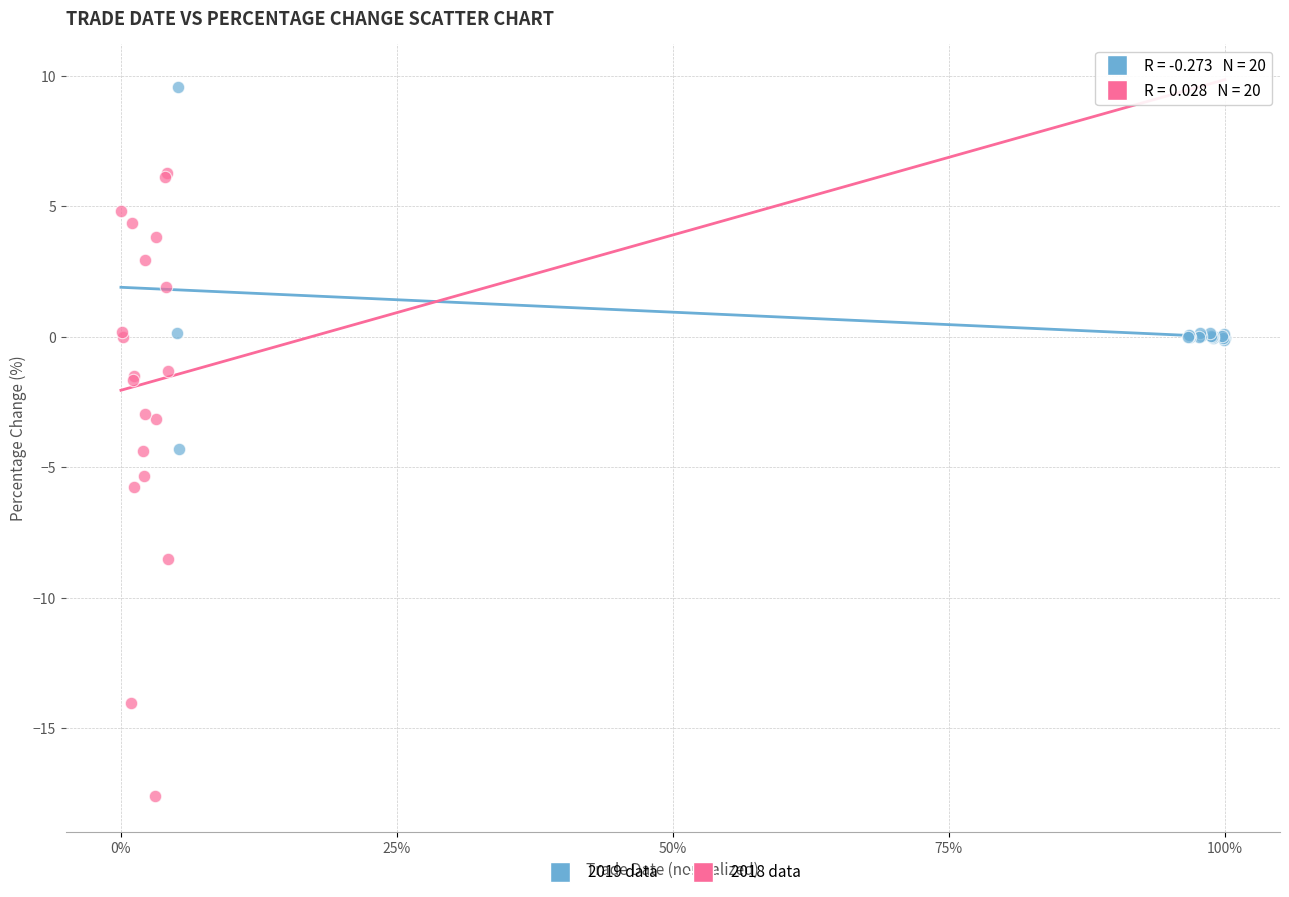

Which series reaches the maximum Y coordinate?

2019 data